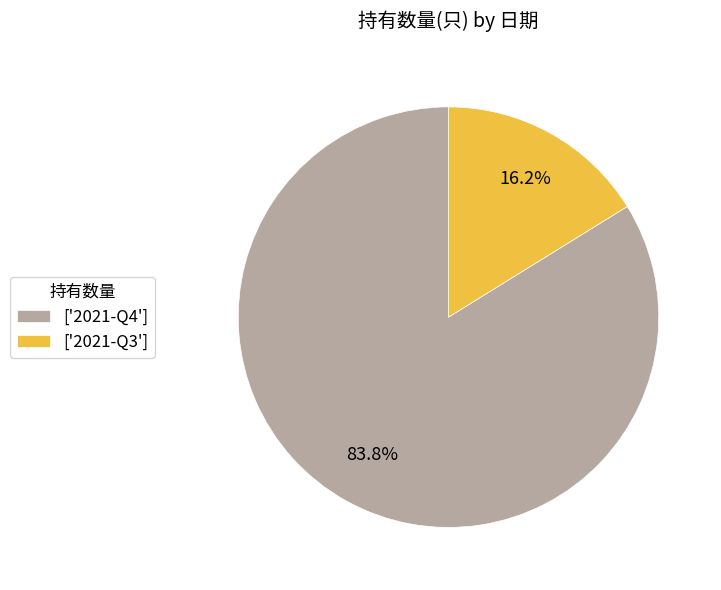

Rank the categories by value from lowest to highest.

['2021-Q3'], ['2021-Q4']